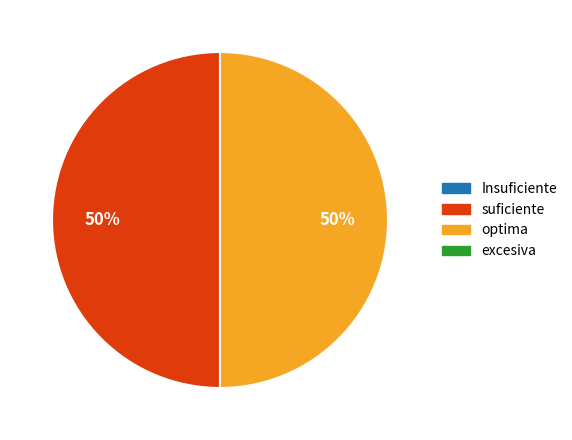

To the nearest percent, what is the average slice percentage?

50%